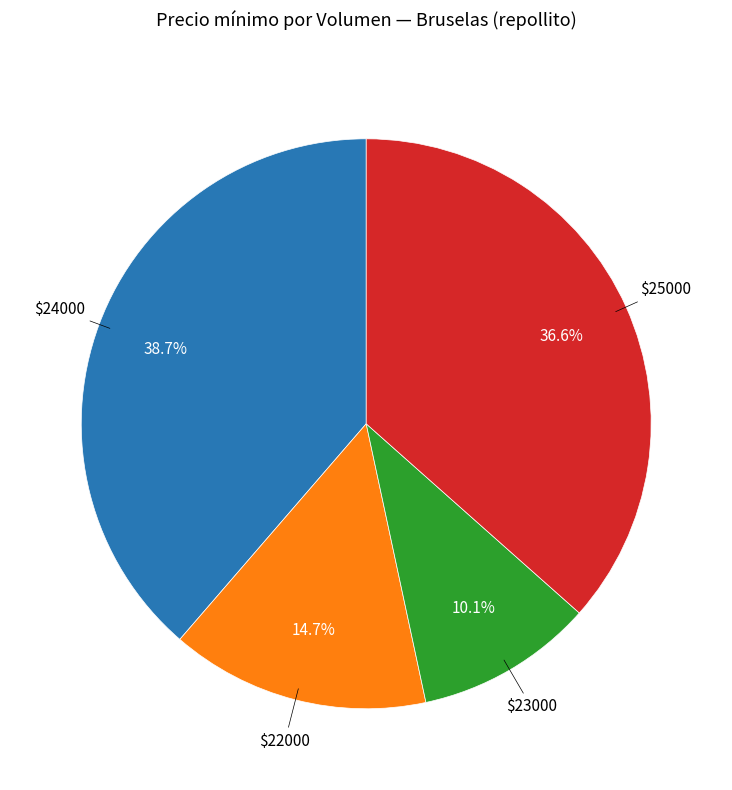

Does any single category account for the majority?

No